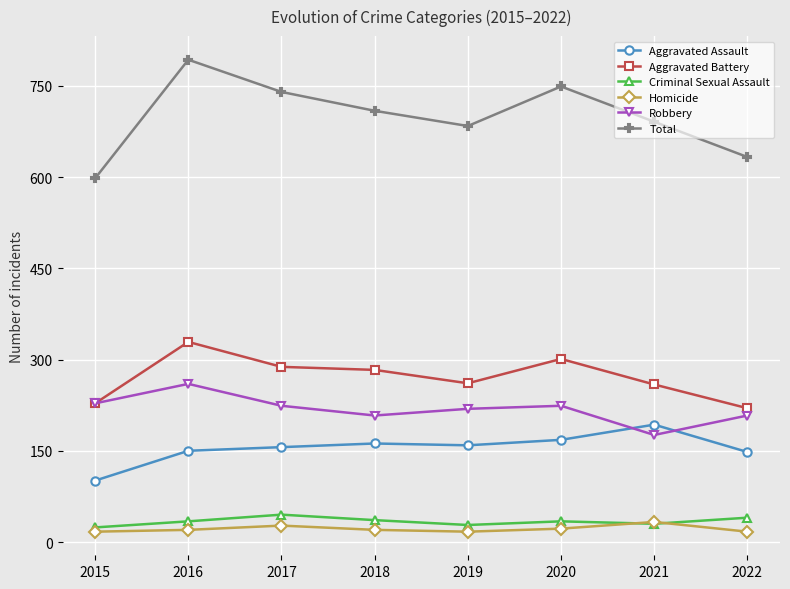

The Total series shows 749 at 2020. True or false?

True